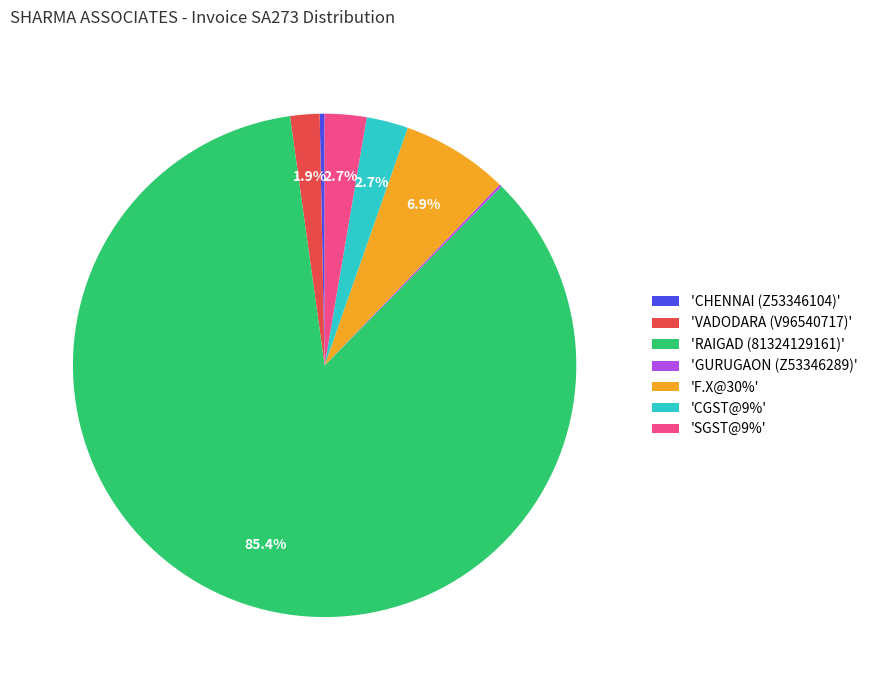

Which slice is the largest?

'RAIGAD (81324129161)'